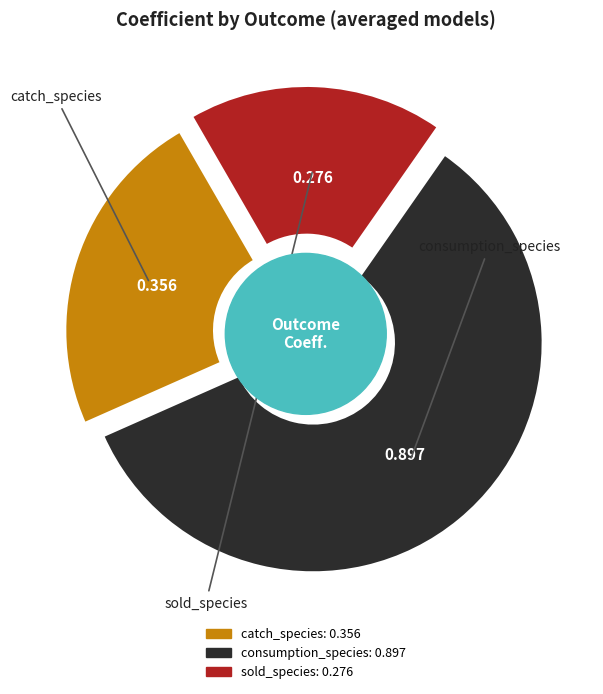

Is it true that consumption_species is 38% of the pie?

False